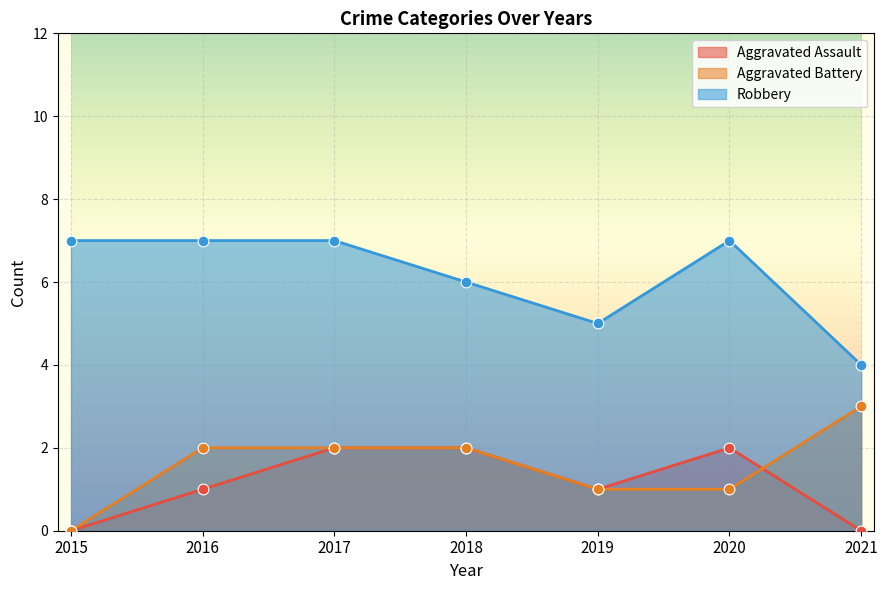

What are all the series names shown in the legend?

Aggravated Assault, Aggravated Battery, Robbery